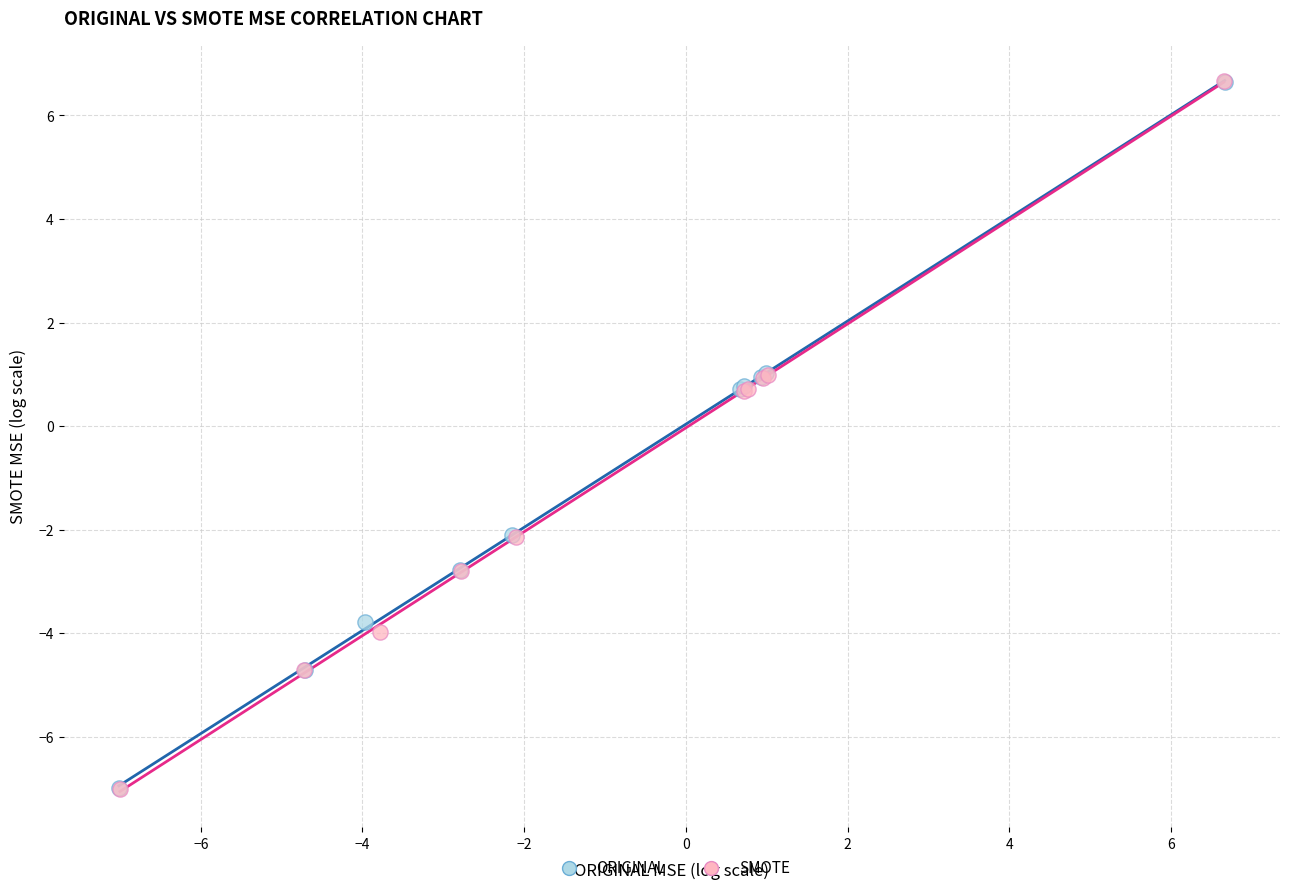

Which series has the widest spread of Y values?

SMOTE